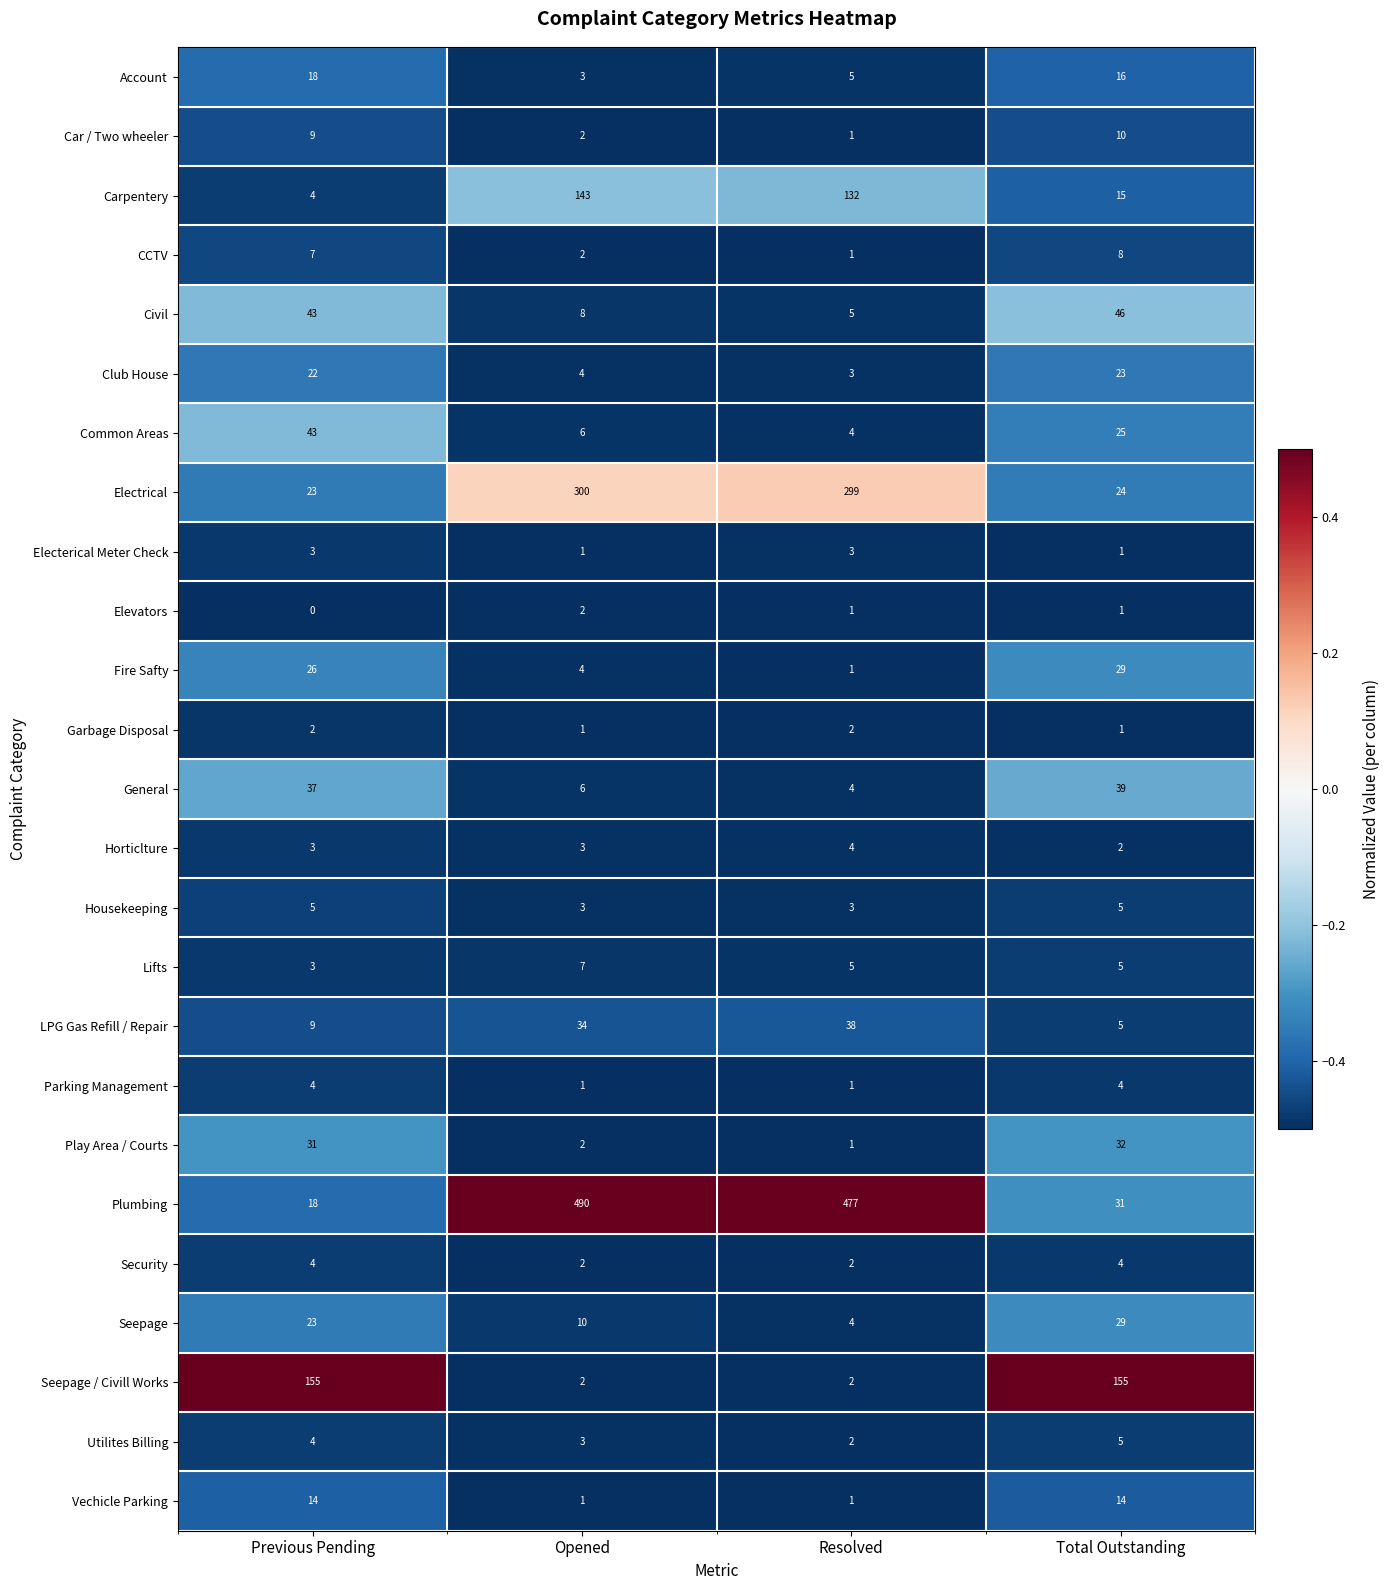

Rank the categories by CCTV value from highest to lowest.

Total Outstanding, Previous Pending, Opened, Resolved